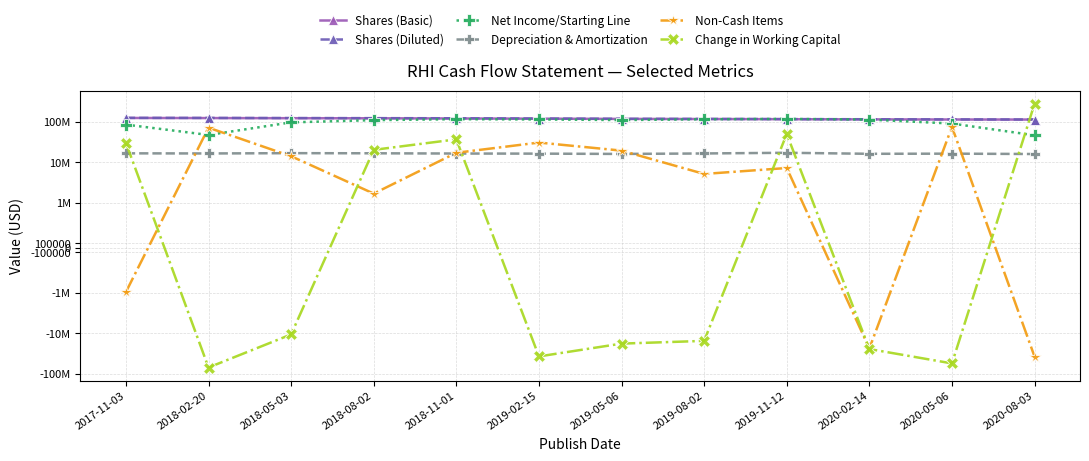

Is it true that Non-Cash Items equals 104453515 at 2018-02-20?

False